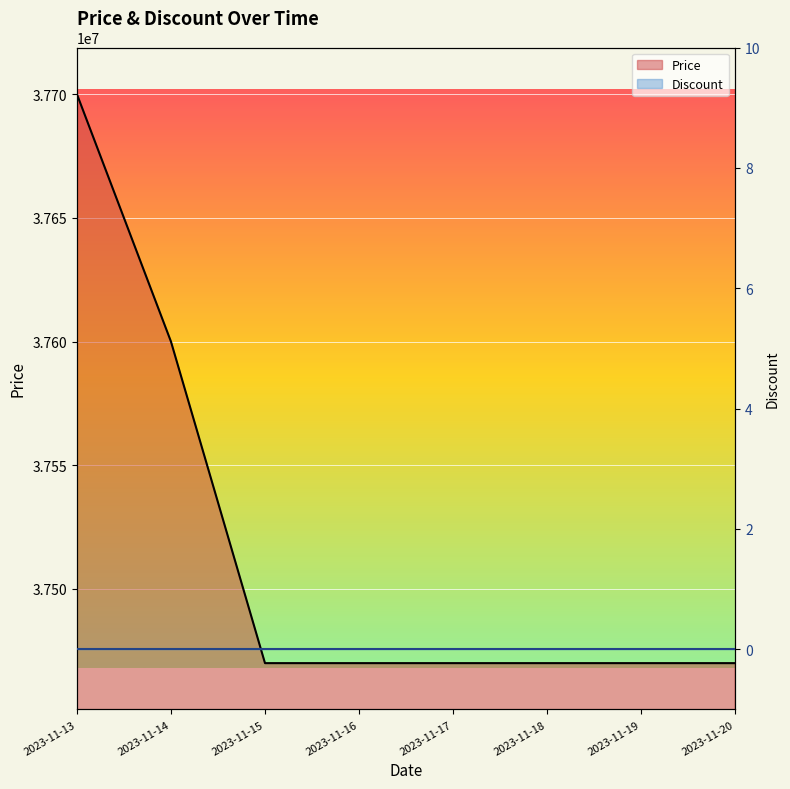

How many data points does each series have?

8